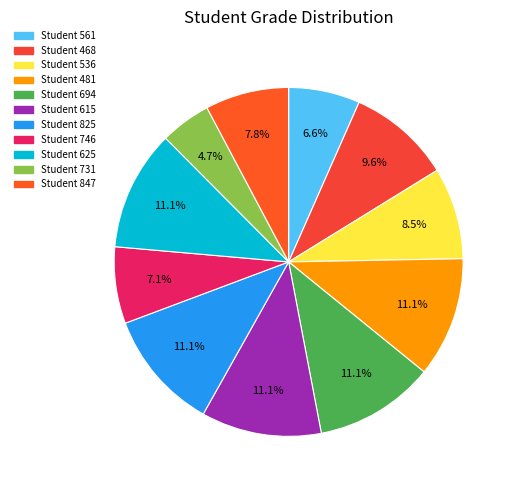

What is the smallest slice in the pie chart?

Student 731